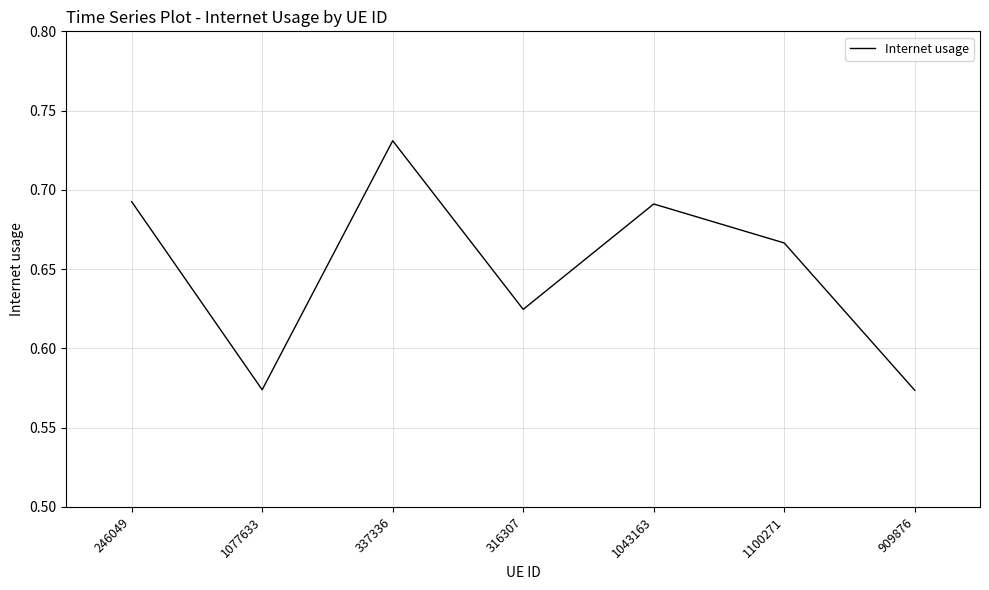

Which label corresponds to the largest value in the chart?

337336